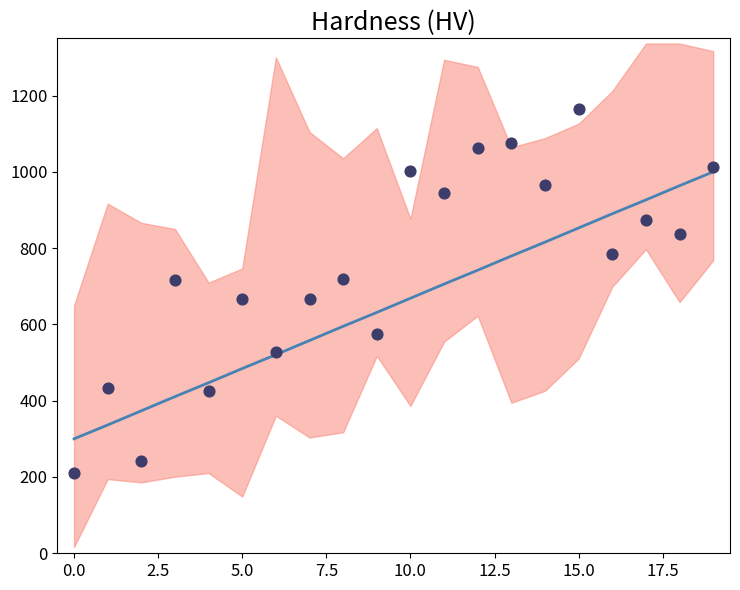

At how many categories does at least one series exceed 291?

20